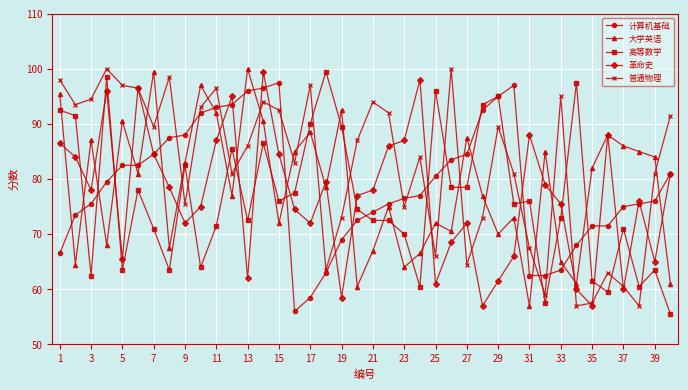

What is the value of the 革命史 point at the 6th from the left?

96.5